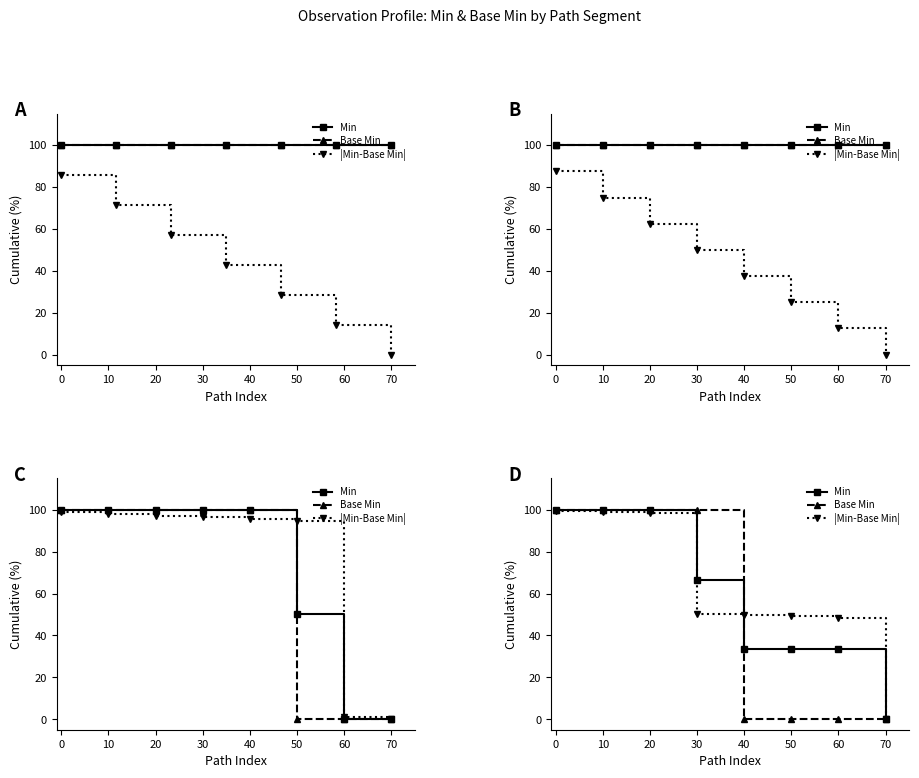

Which series has the largest total across all categories?

|Min-Base Min|